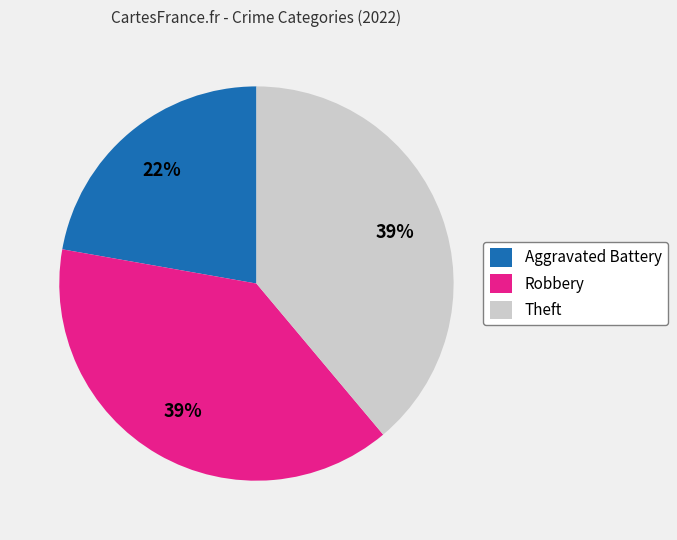

What percentage is the Theft slice, to the nearest percent?

39%